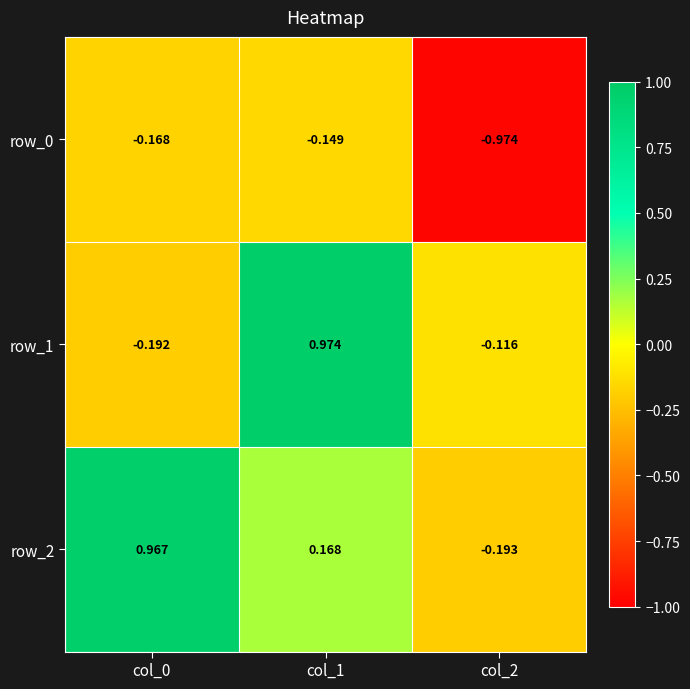

Rank the categories by row_1 value from lowest to highest.

col_0, col_2, col_1